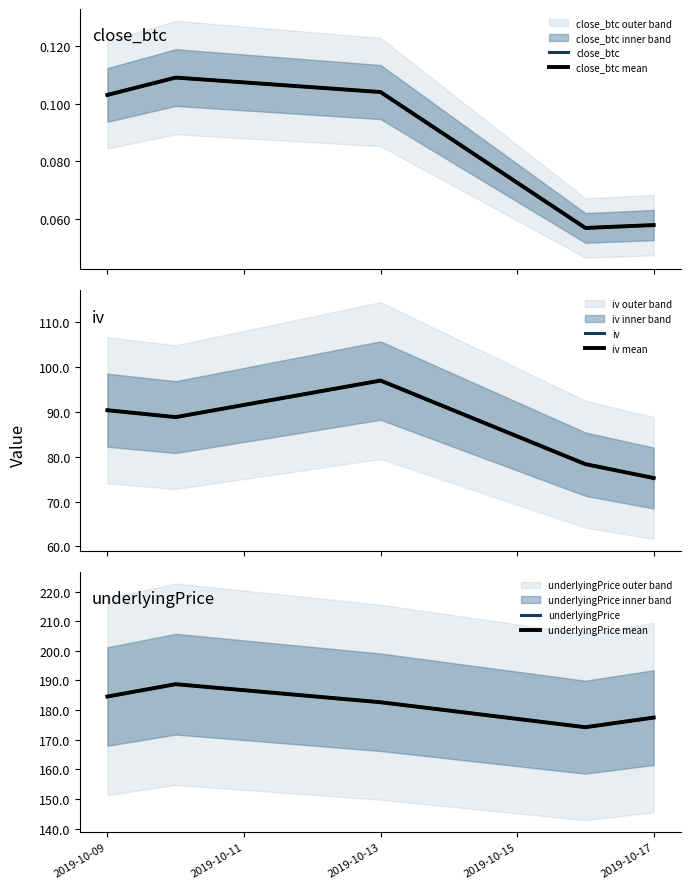

What are all the series names shown in the legend?

close_btc, close_btc mean, iv, iv mean, underlyingPrice, underlyingPrice mean